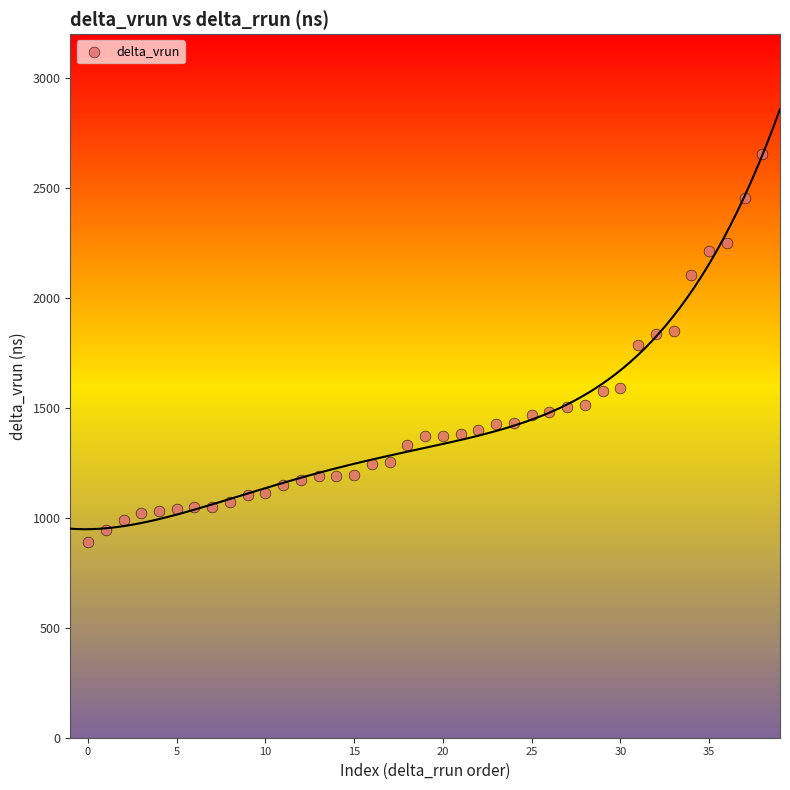

Count the number of points in this scatter plot.

39